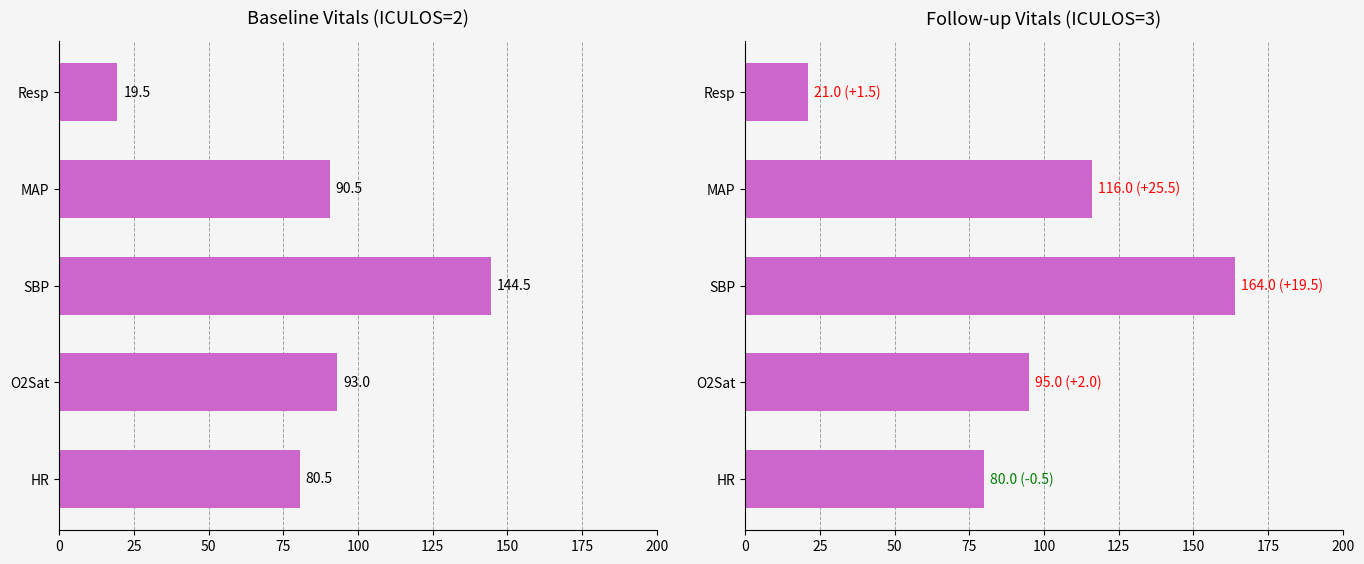

Count the number of categories in the chart.

5